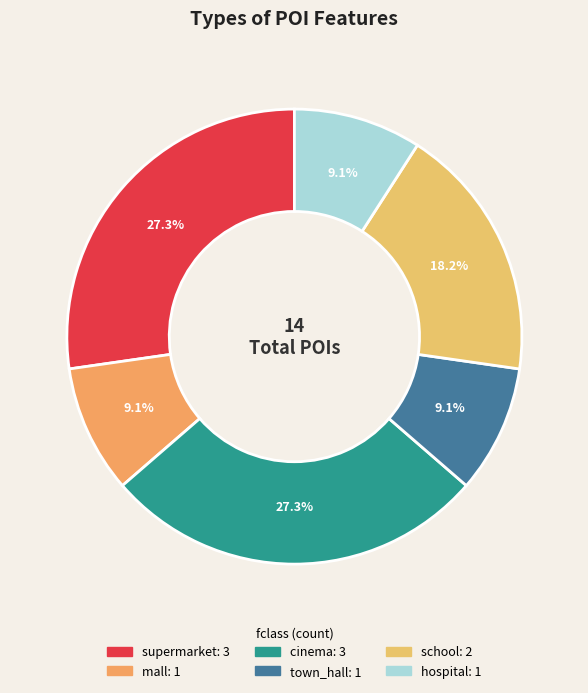

Which slice is the largest?

supermarket